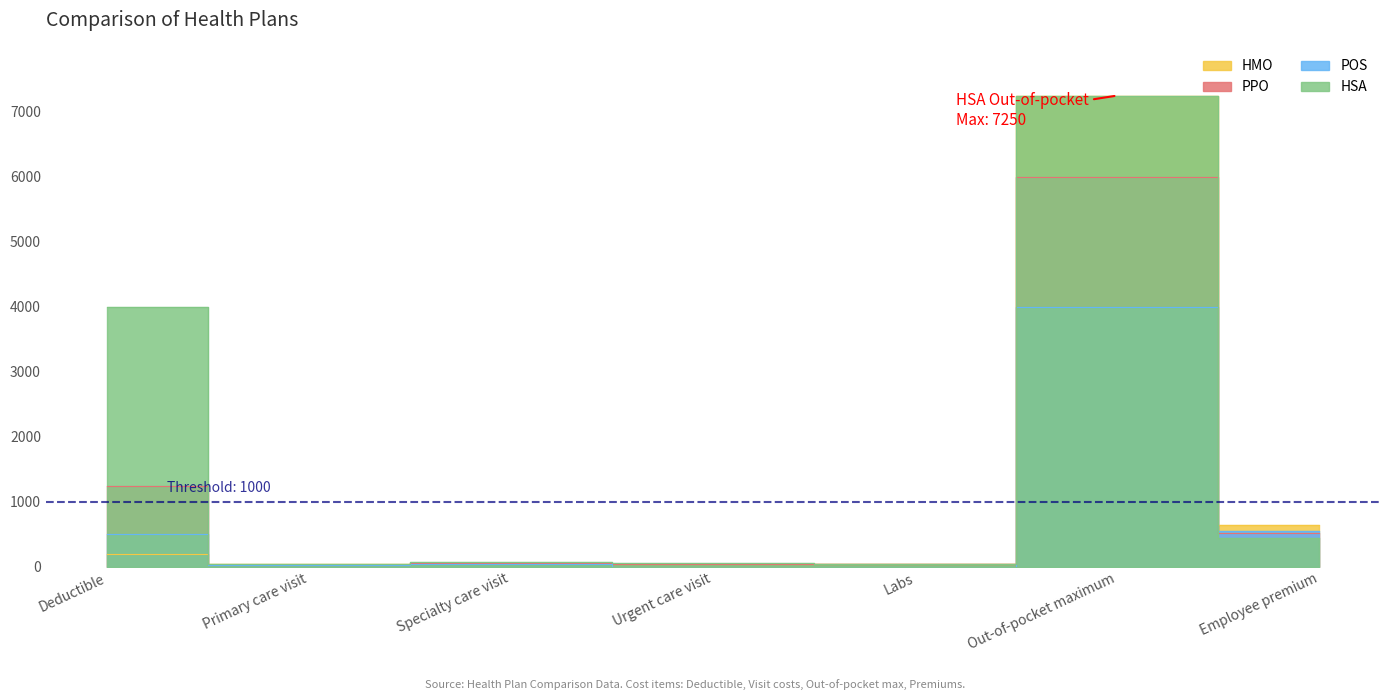

Is the value of PPO at Primary care visit greater than the value of POS at Deductible?

No